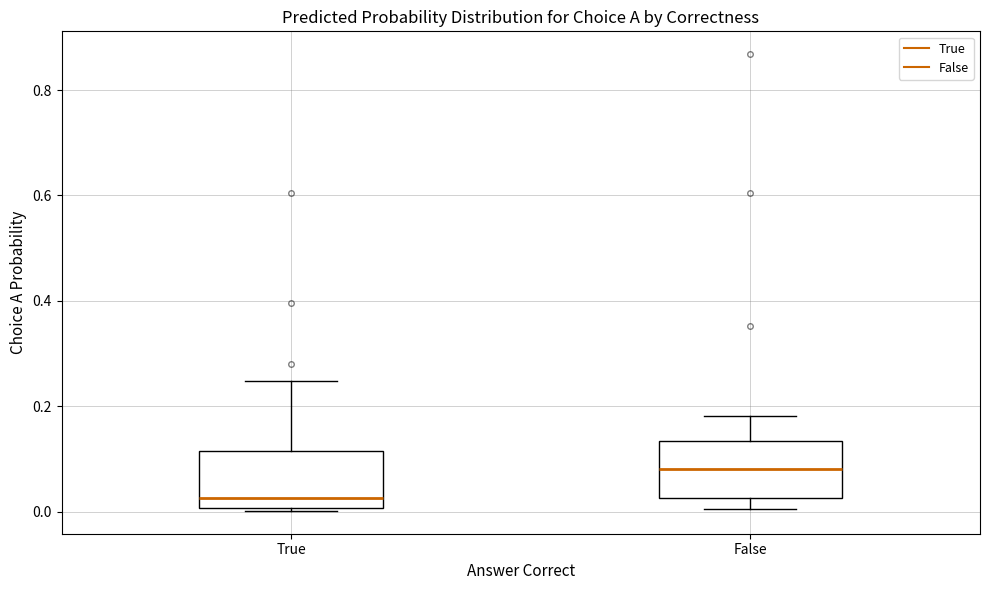

Where is the upper edge of the box for False on the y-axis? The values are not printed on the chart, so give them approximately, as read against the axis.

0.14